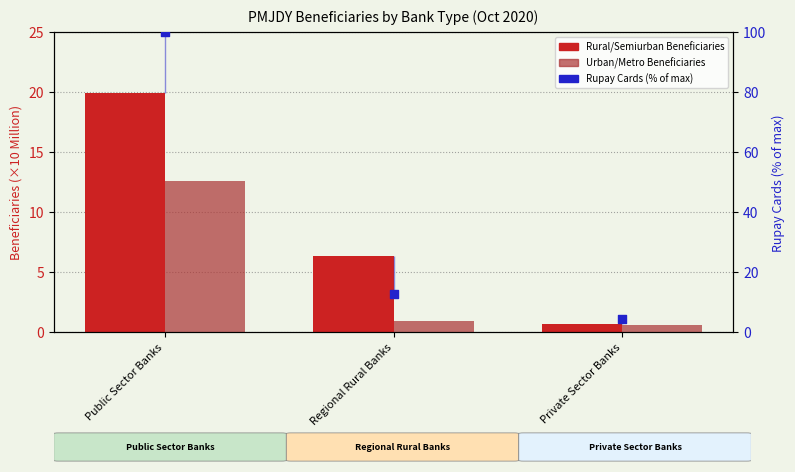

Is the value of Urban/Metro Beneficiaries at Regional Rural Banks greater than the value of Rural/Semiurban Beneficiaries at Private Sector Banks?

Yes